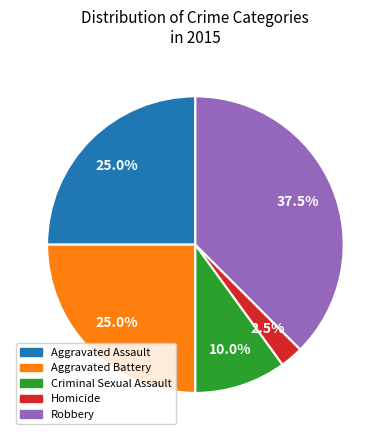

The Aggravated Battery slice represents 25% of the pie. True or false?

True